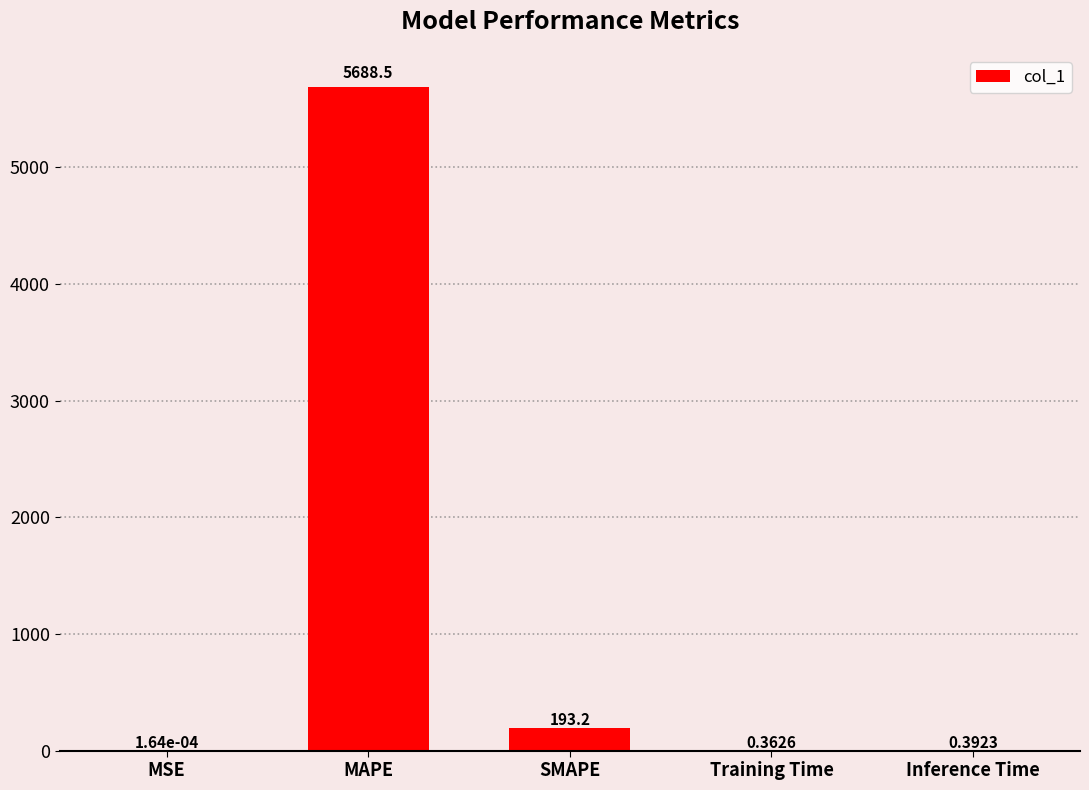

At which label is the value closest to 2844?

SMAPE